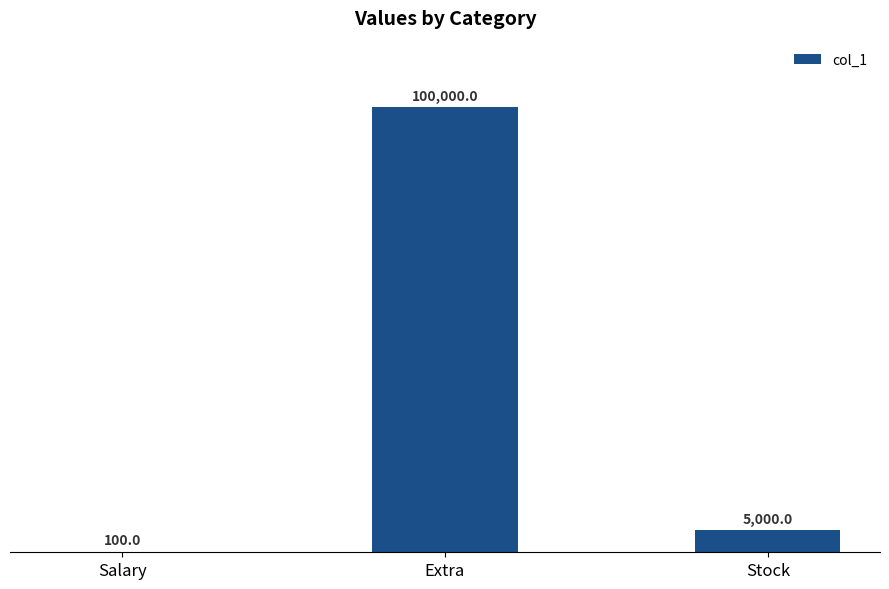

The chart shows a value of 5000 at Stock. True or false?

True